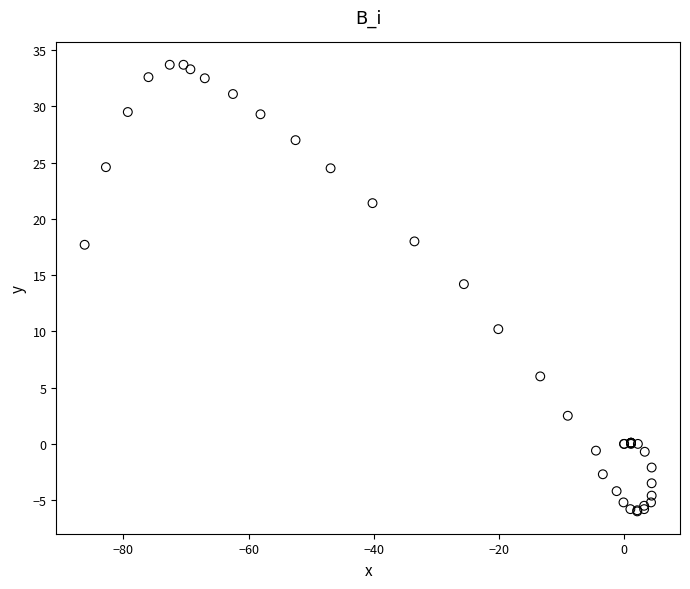

What Y value in the scatter plot is closest to 13?

14.2